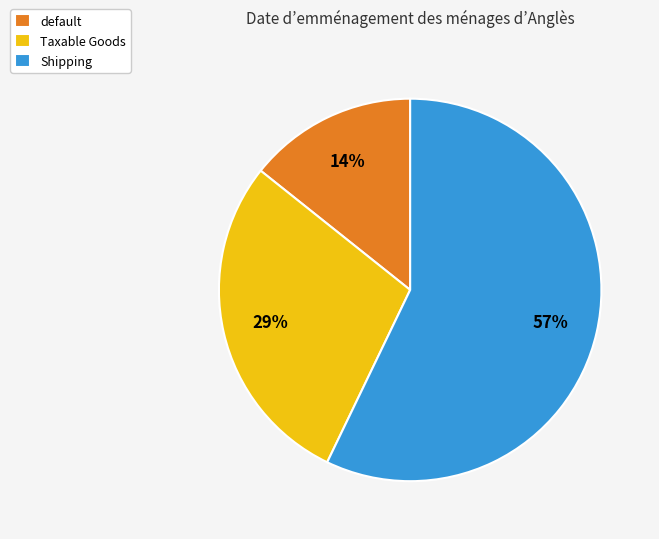

What is the largest slice in the pie chart?

Shipping